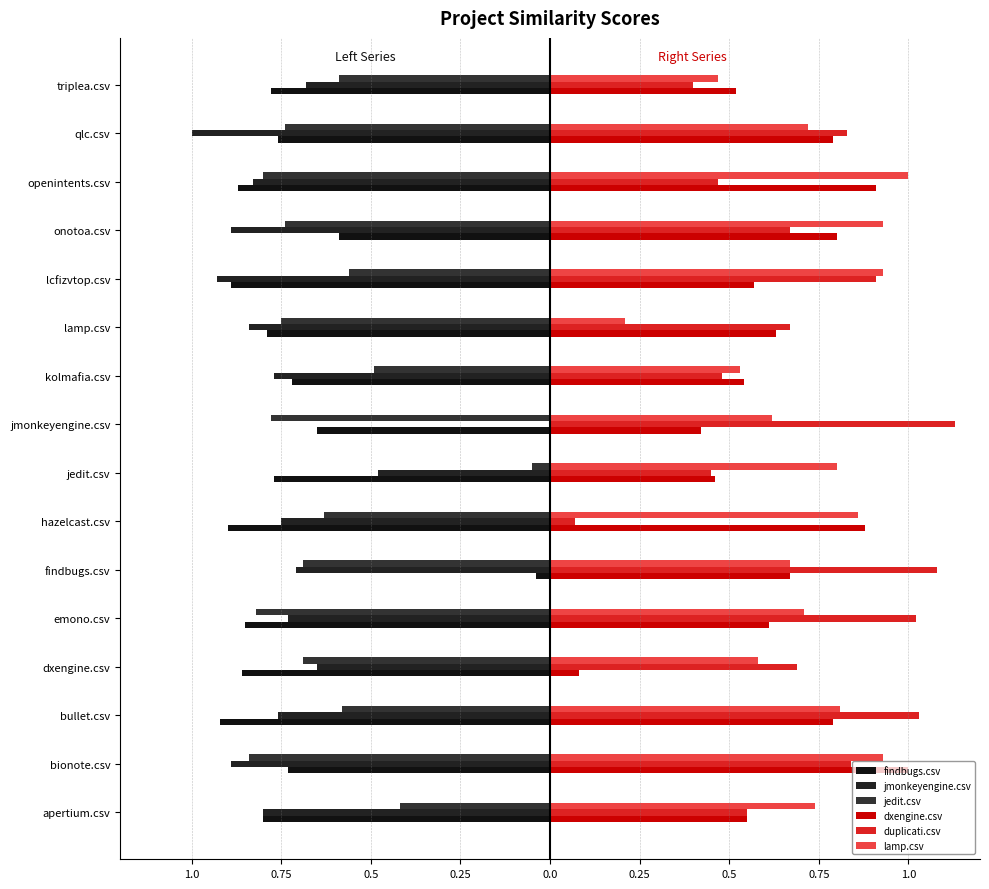

What is the difference between the second highest and second lowest values in the dxengine.csv series?

0.5